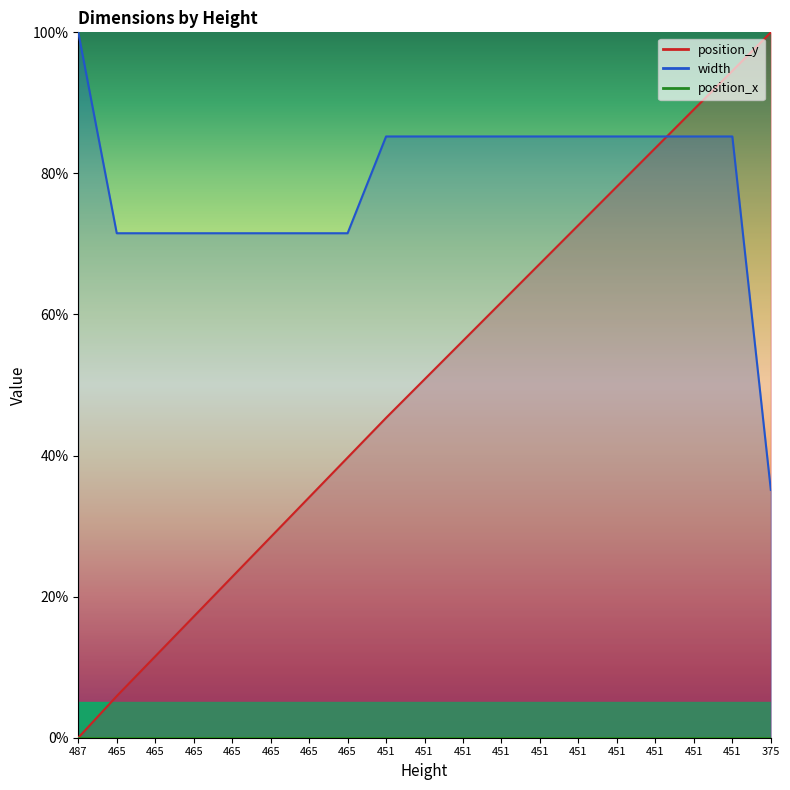

What value does the width series have at 465.0?

71.5